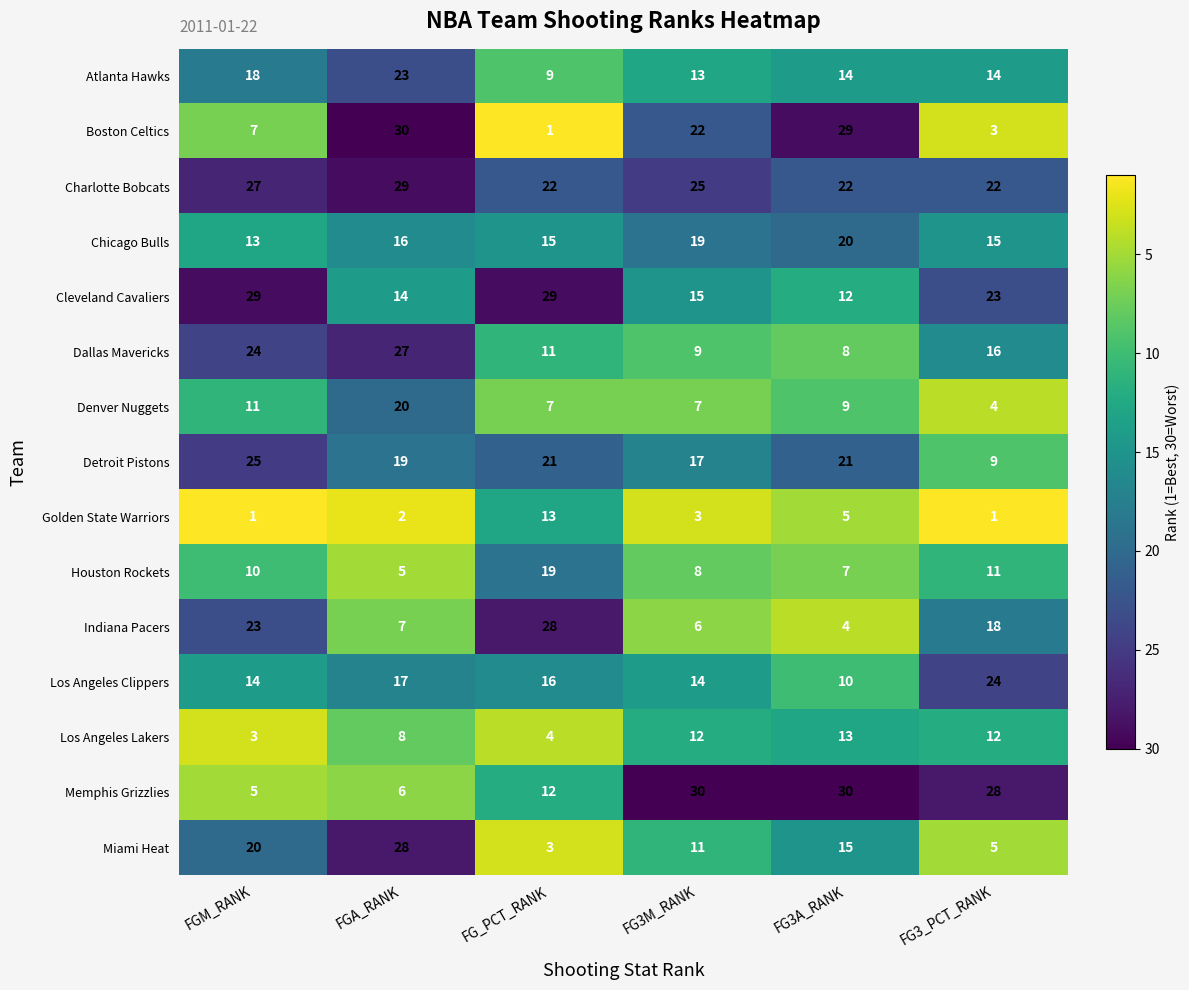

How many categories are shown in the chart?

6